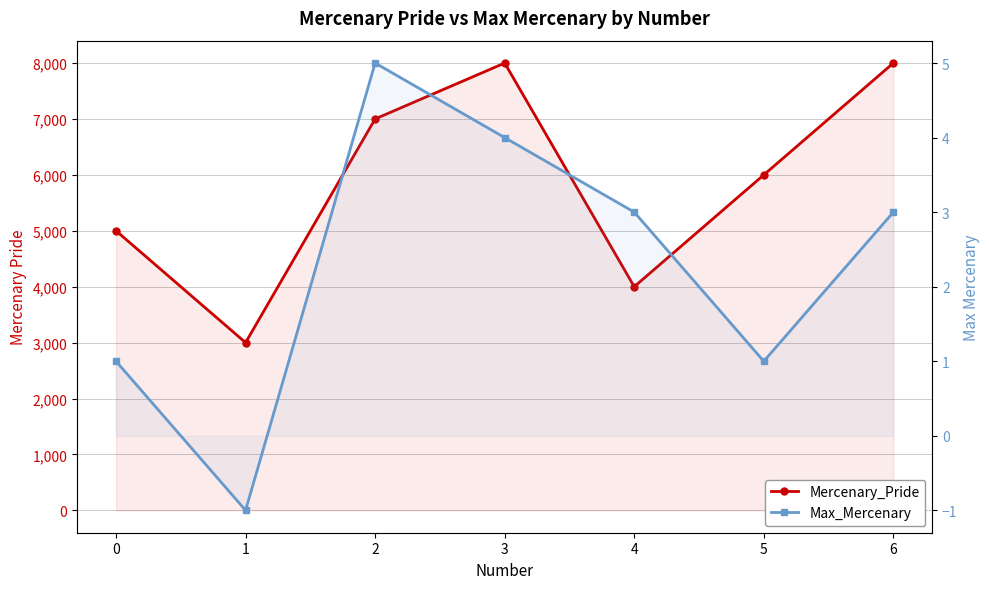

Is it true that Mercenary_Pride equals 8000 at 3?

True